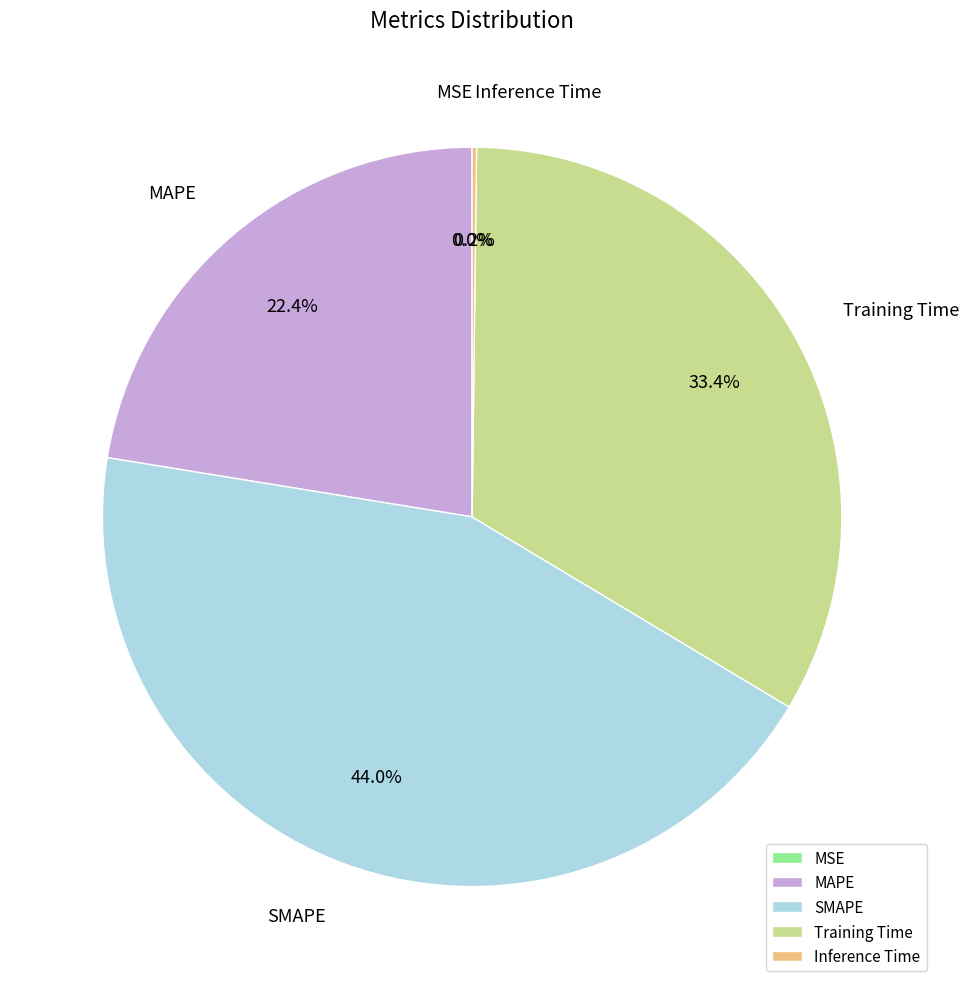

Is MAPE the majority of the pie?

No